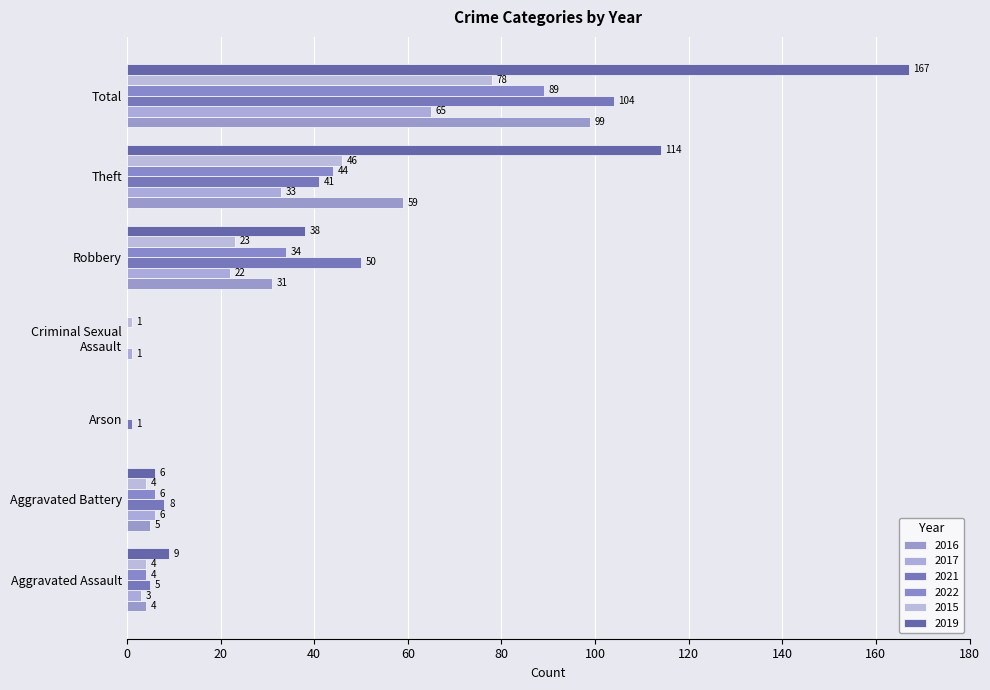

How many positive values does the 2019 series have?

5